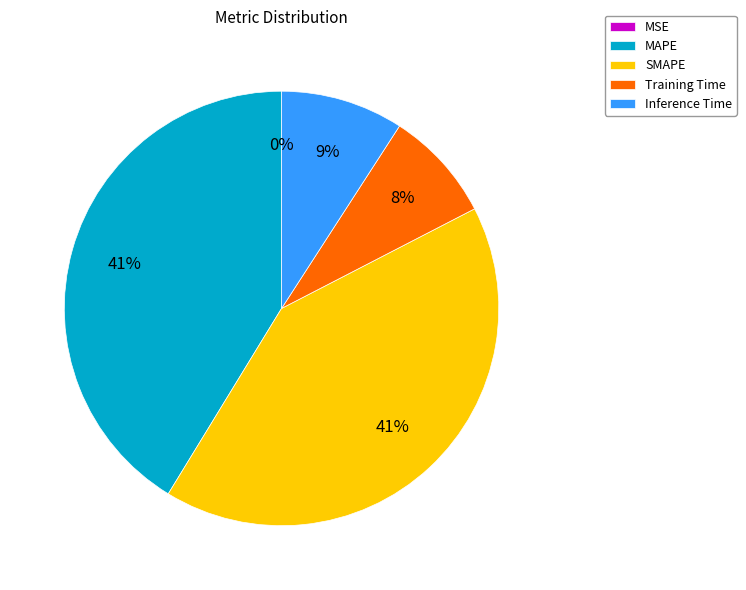

Is it true that Inference Time is 9% of the pie?

True